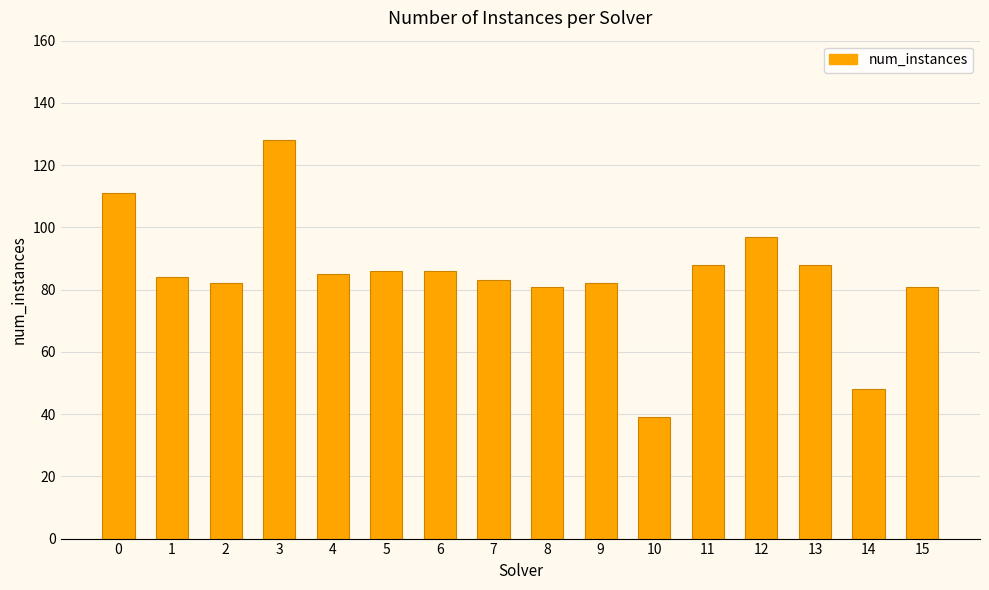

What is the change in value from 0 to 3?

+17